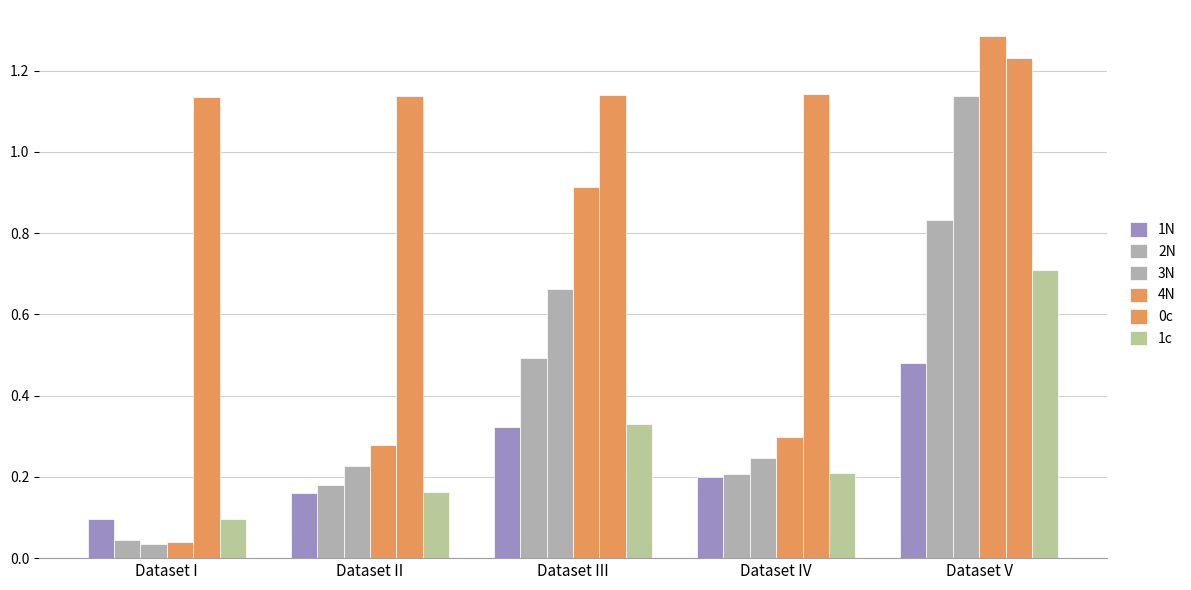

How many groups of bars are there?

5